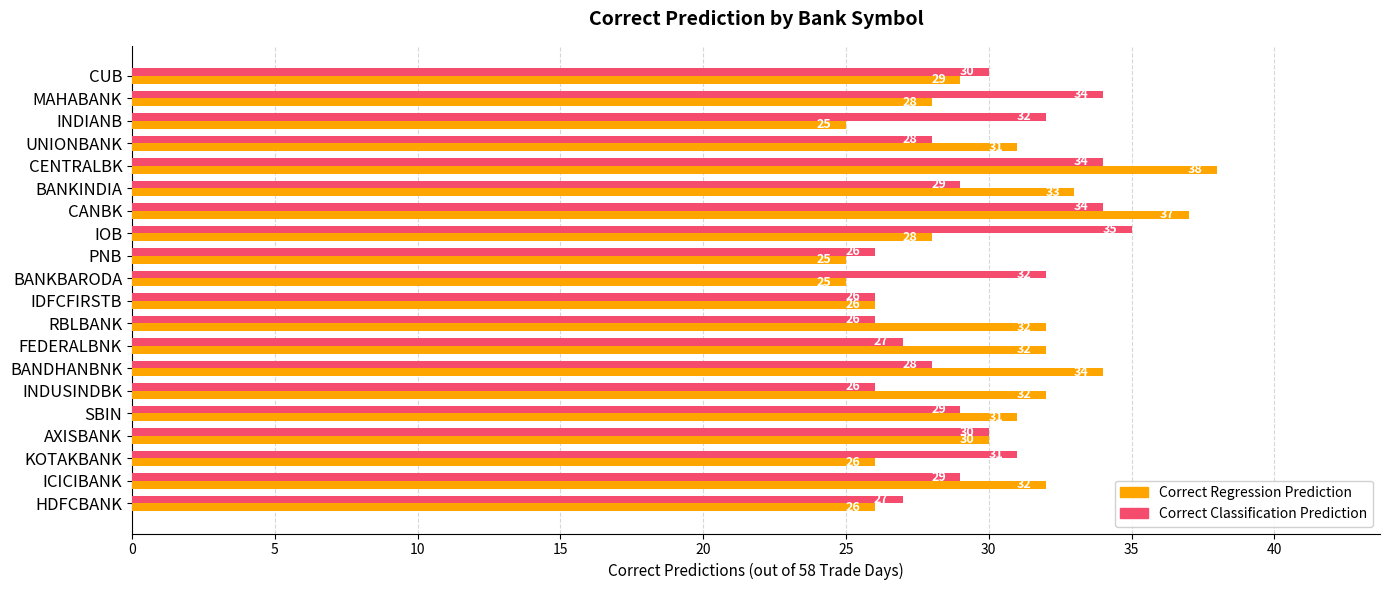

At UNIONBANK, list the series in order from smallest to largest.

Correct Classification Prediction, Correct Regression Prediction